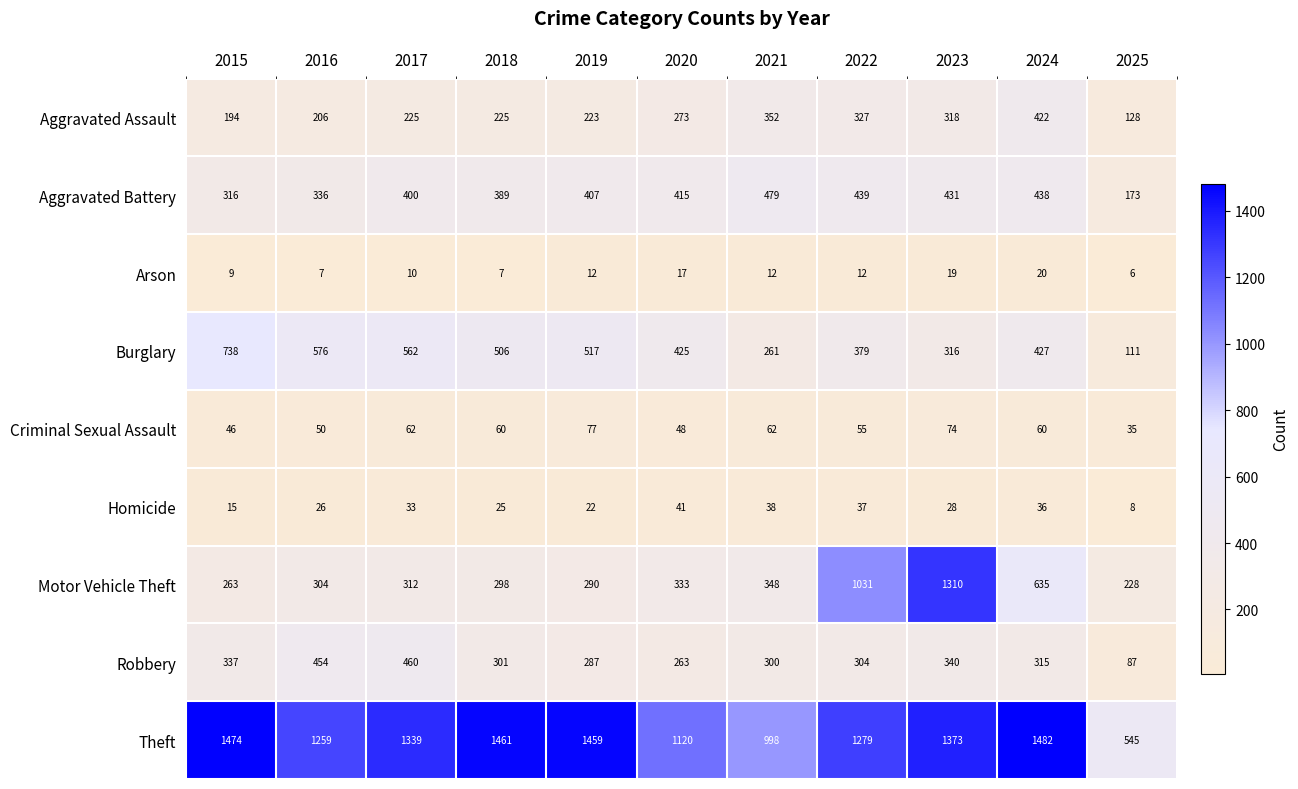

At which label is Theft closest to 1013?

2021